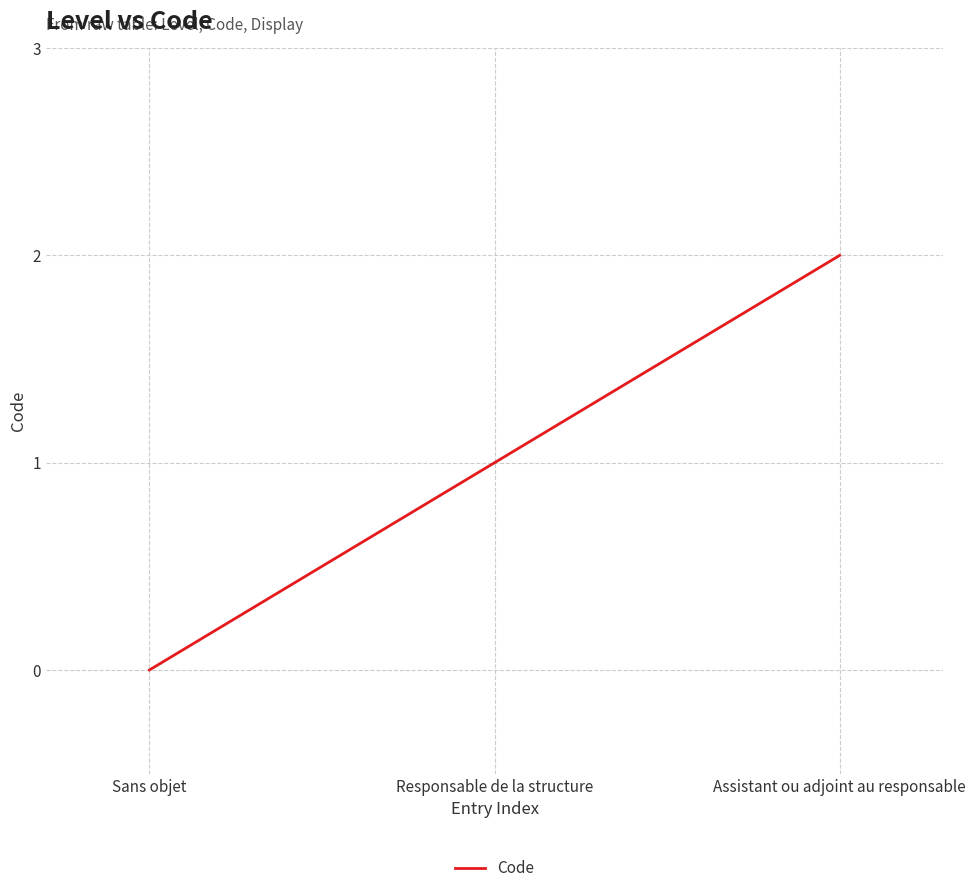

How many values are between 0 and 2?

3